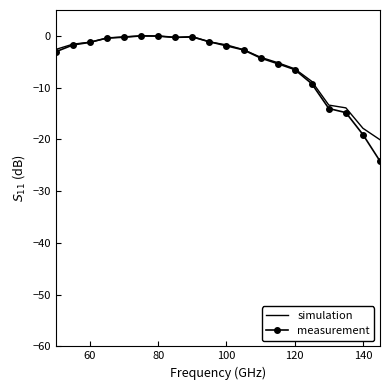

Which series ends up on top after the final intersection of measurement and simulation?

simulation